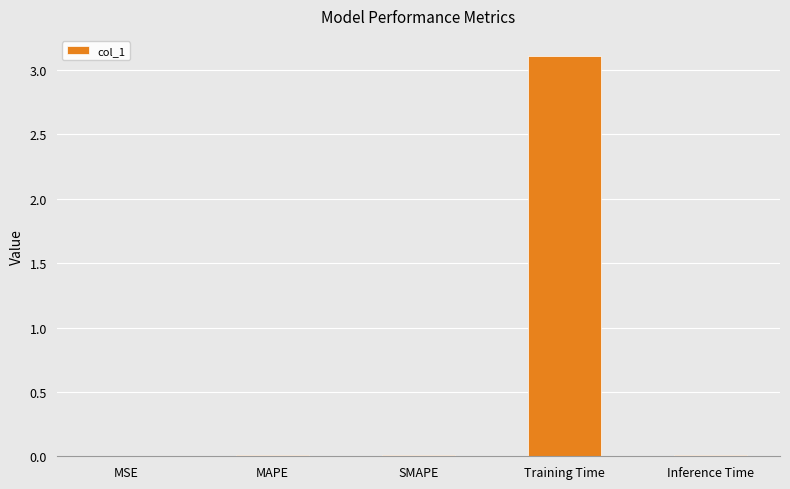

Which has a higher value, Inference Time or Training Time?

Training Time